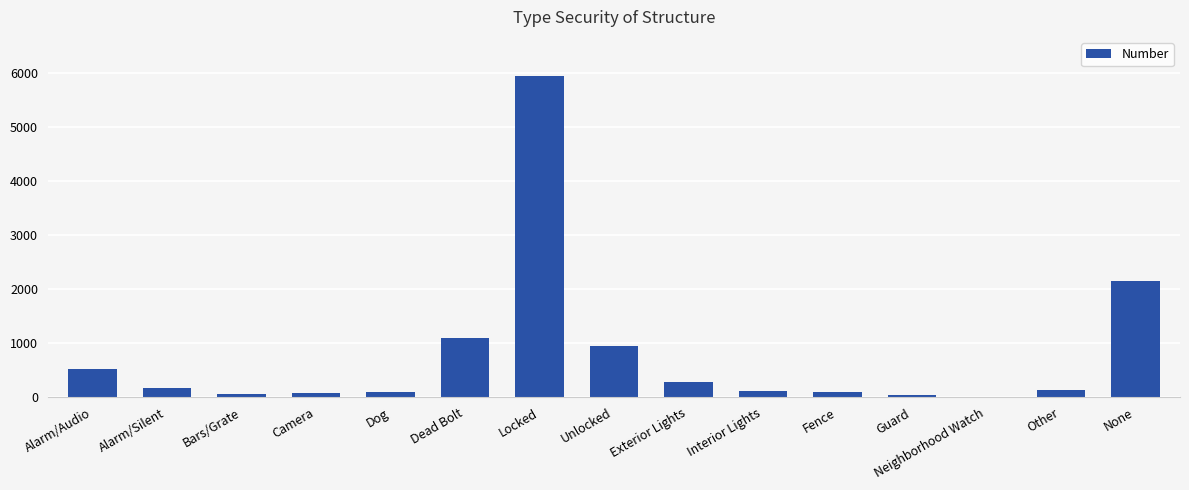

At which label is the value closest to 2981?

None